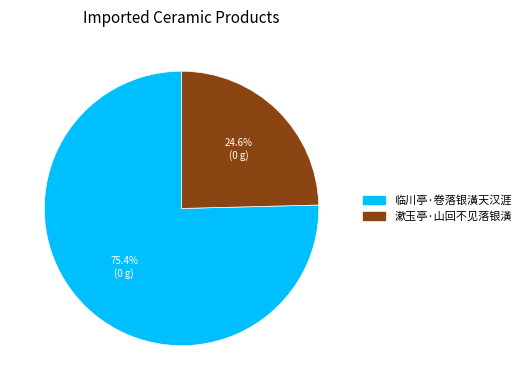

What percentage is the 漱玉亭·山回不见落银潢 slice, to the nearest percent?

25%